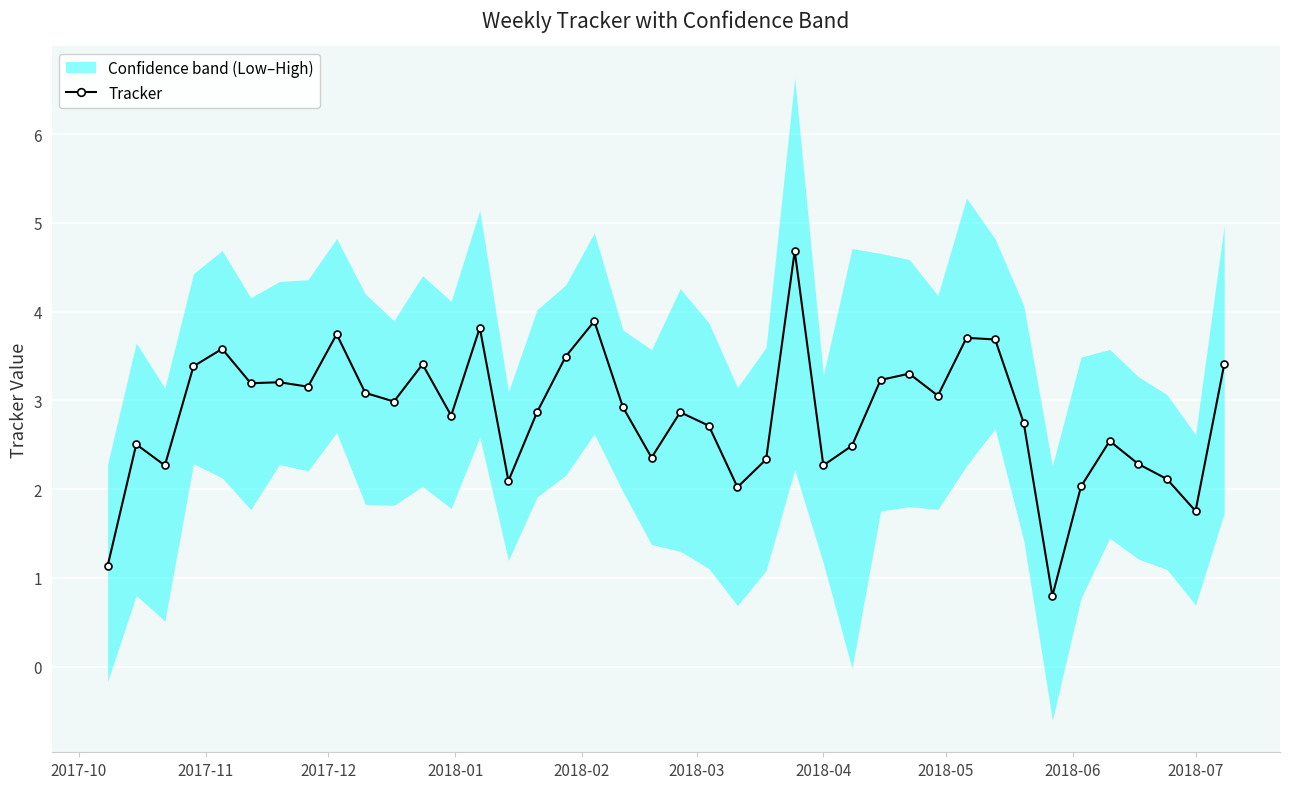

Does the chart display data point markers on the line(s)?

Yes